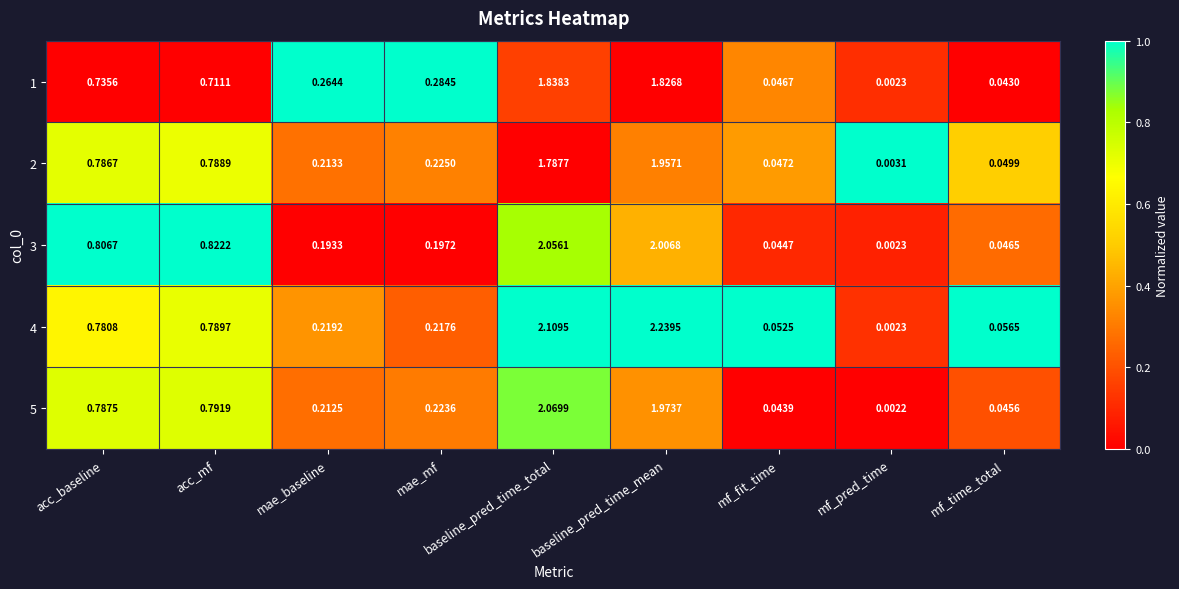

At which label is 1 closest to 0?

mf_pred_time